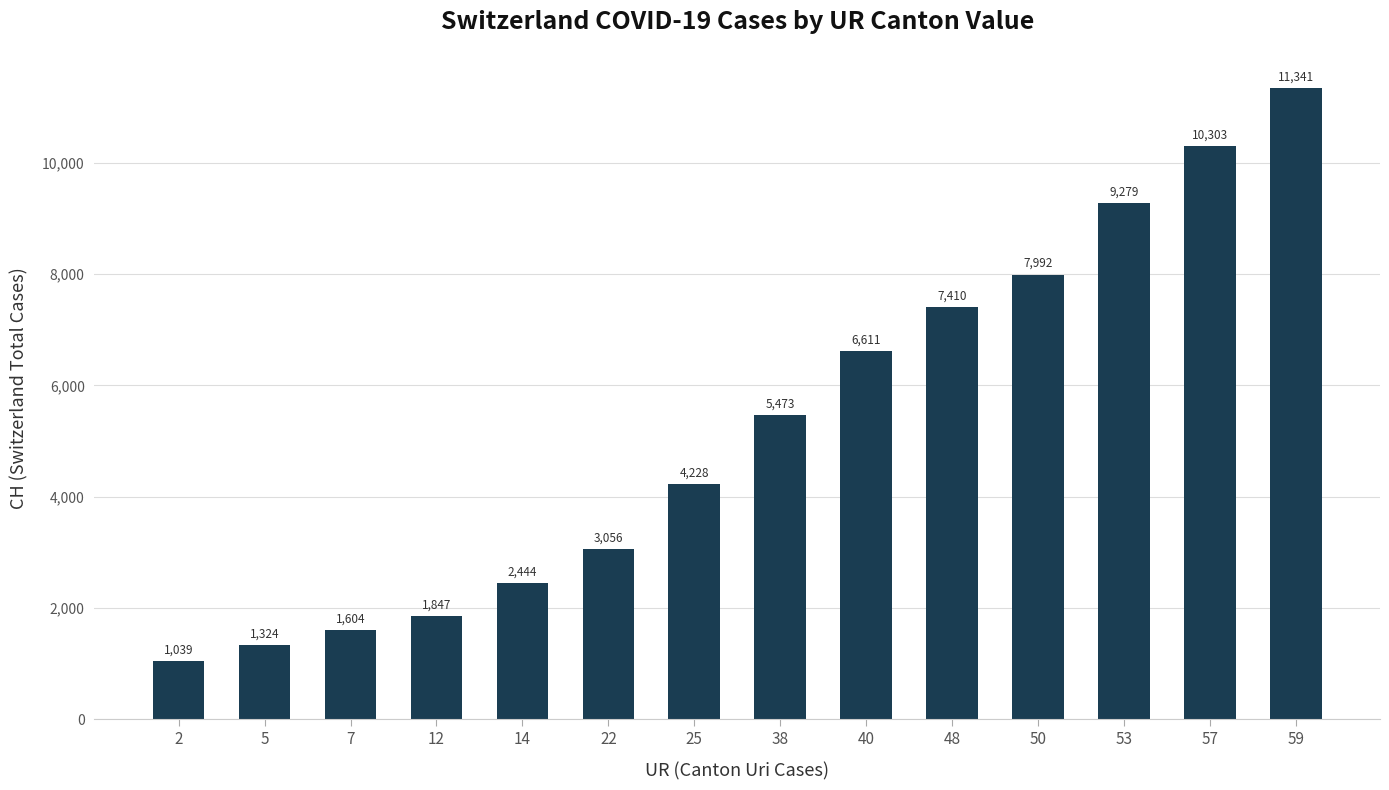

Which label corresponds to the largest value in the chart?

59